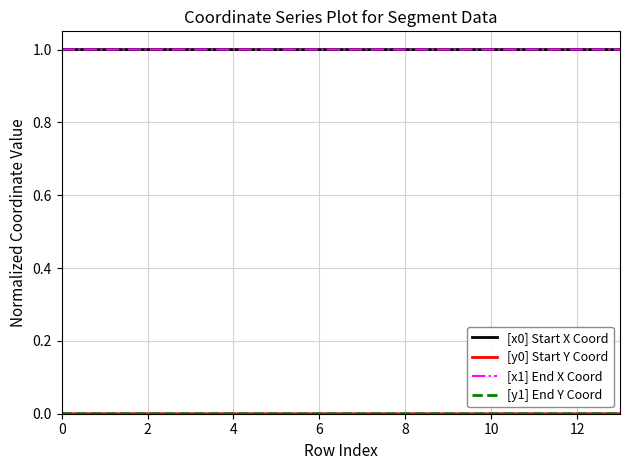

What is the minimum value for [x1] End X Coord?

1.0